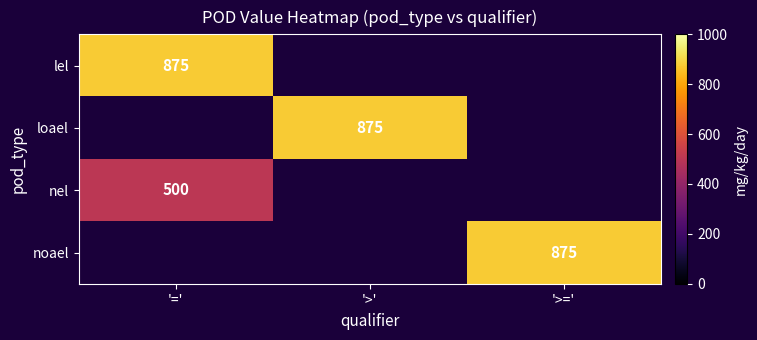

Count the number of categories in the chart.

3